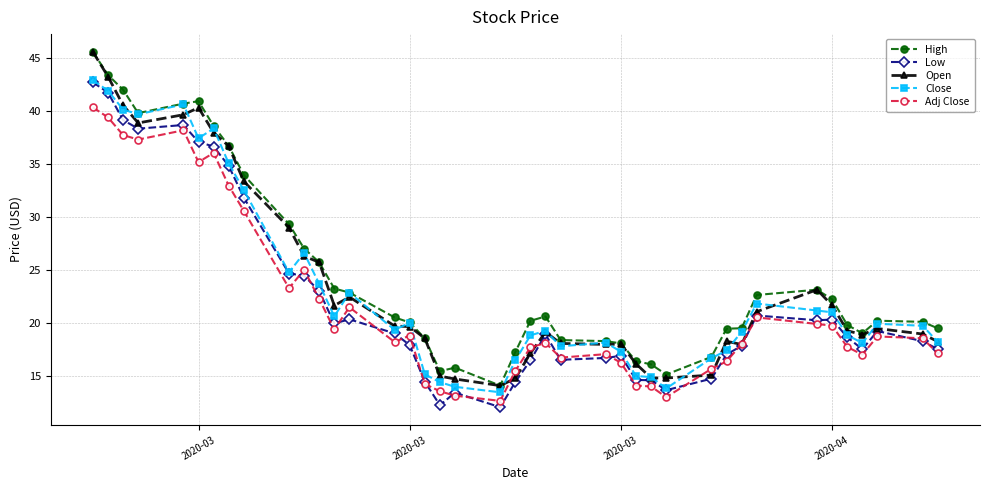

True or false: High has more than 0 interior local peaks.

True